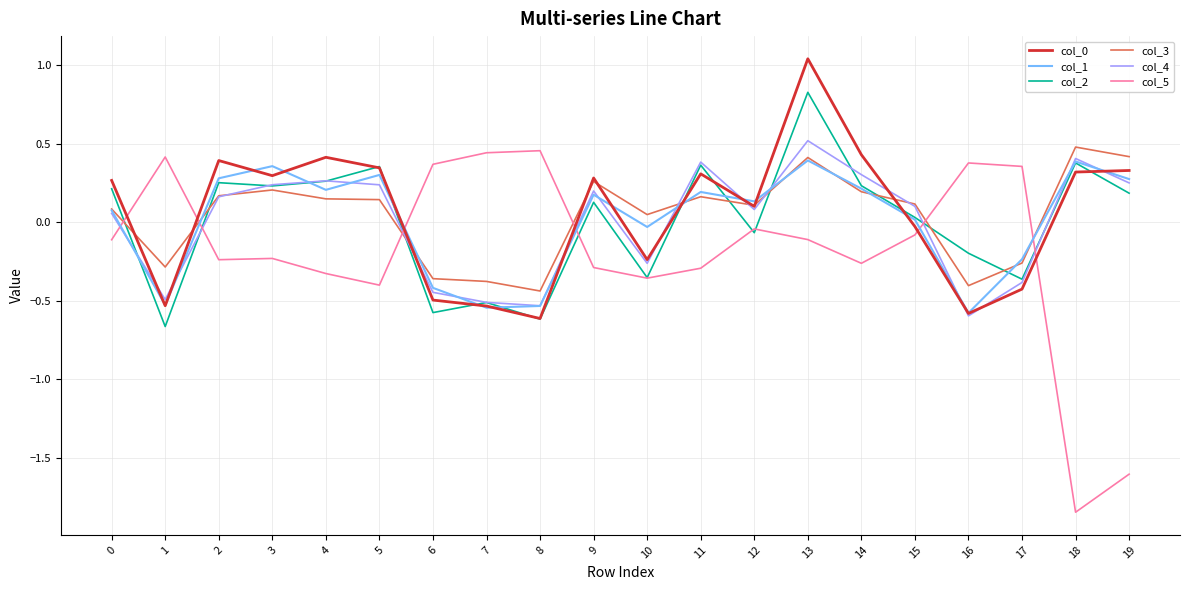

Which label corresponds to the largest value in the chart?

13